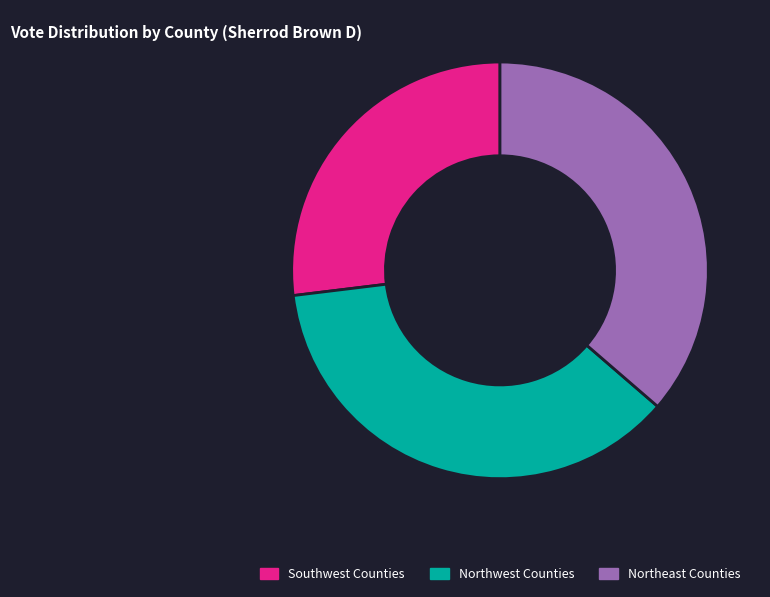

What is the smallest slice in the pie chart?

Southwest Counties